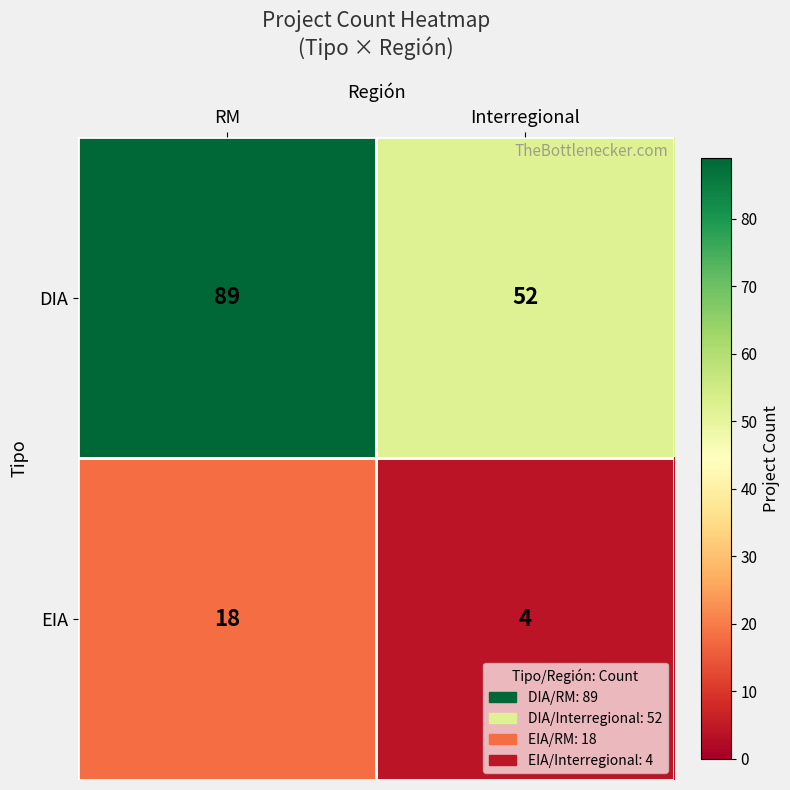

At which category does the chart reach its minimum across all series?

Interregional